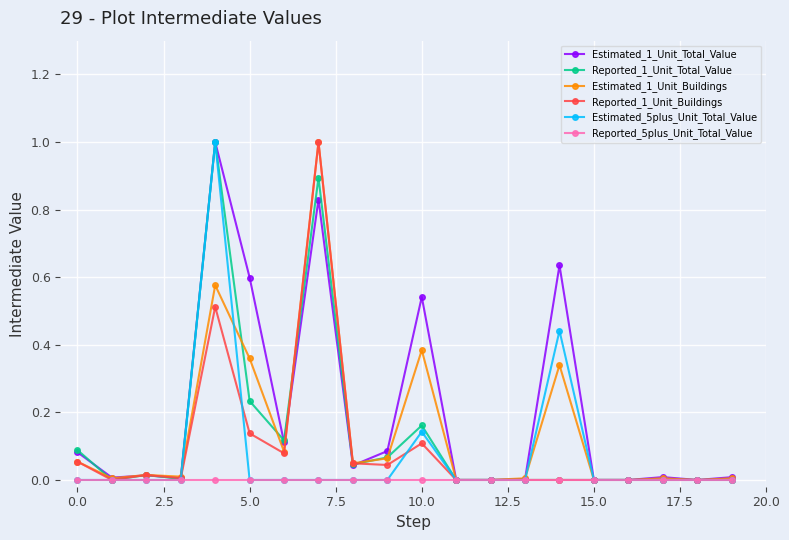

What is the highest value of the Reported_1_Unit_Buildings series?

1.0